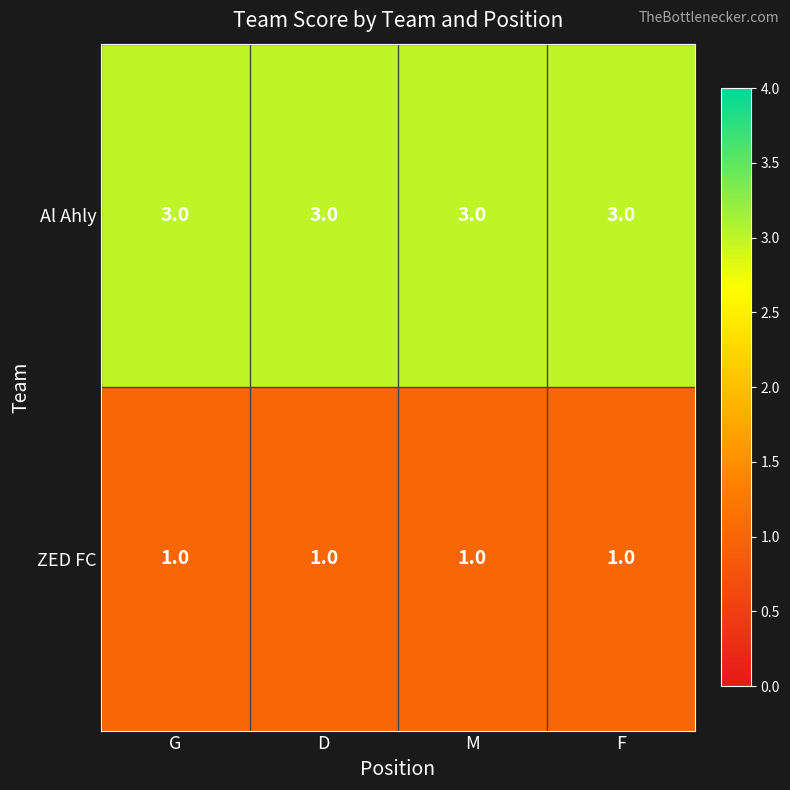

What is the smallest value displayed?

1